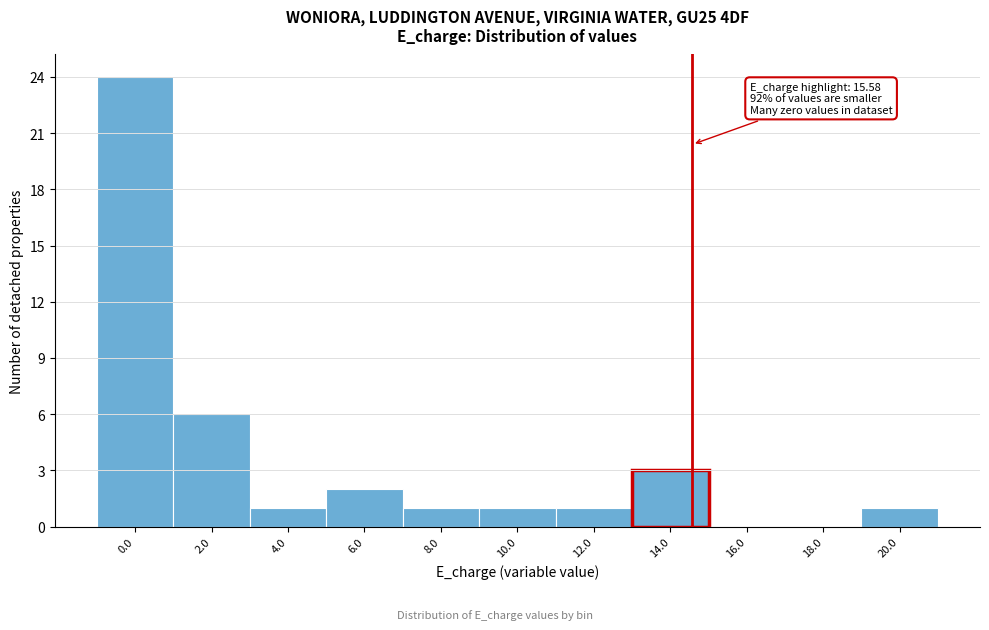

Reading left to right, list all the values displayed in this chart.

0.0=24	2.0=6	4.0=1	6.0=2	8.0=1	10.0=1	12.0=1	14.0=3	16.0=0	18.0=0	20.0=1